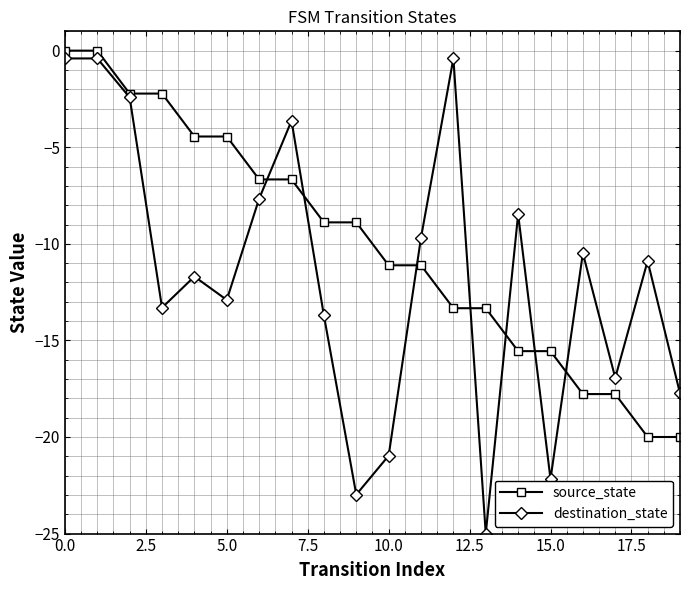

Which series has the widest spread of values?

destination_state